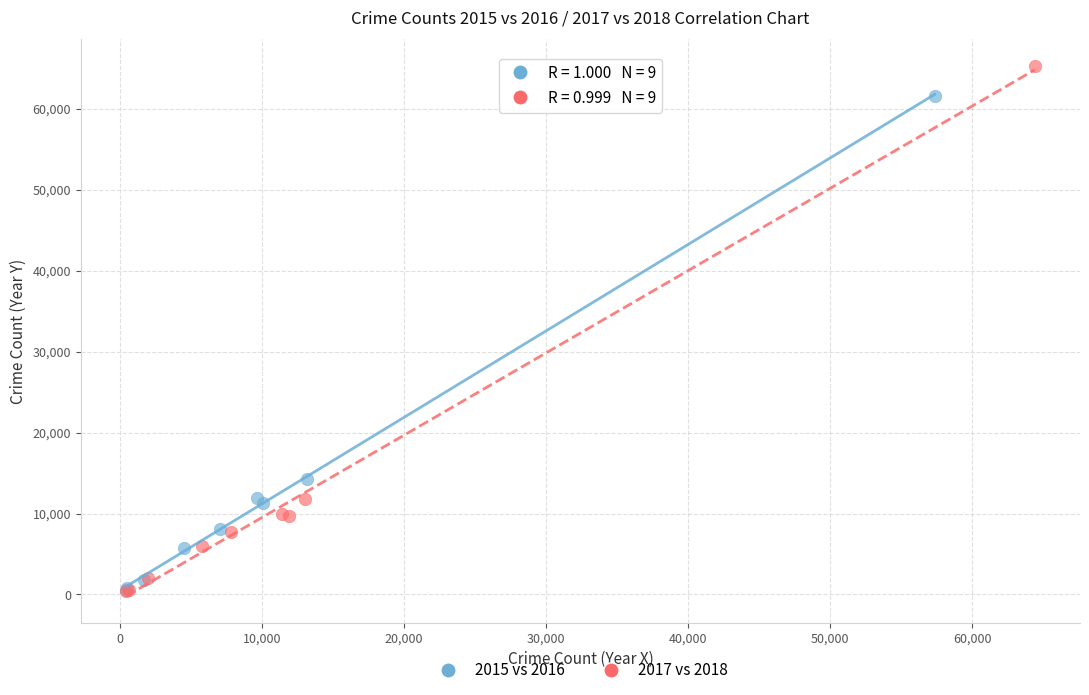

Which series has the widest spread of Y values?

2017 vs 2018